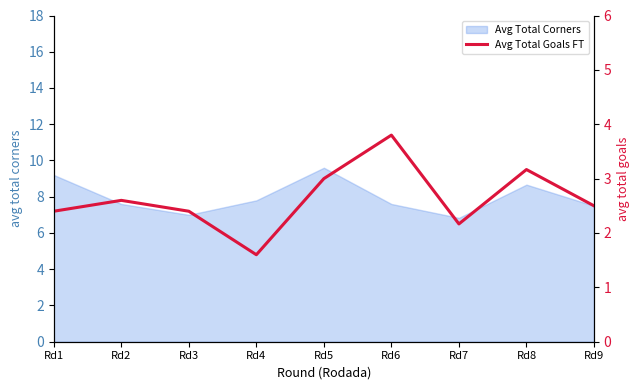

The Avg Total Corners series shows 9.6 at Rd5. True or false?

True